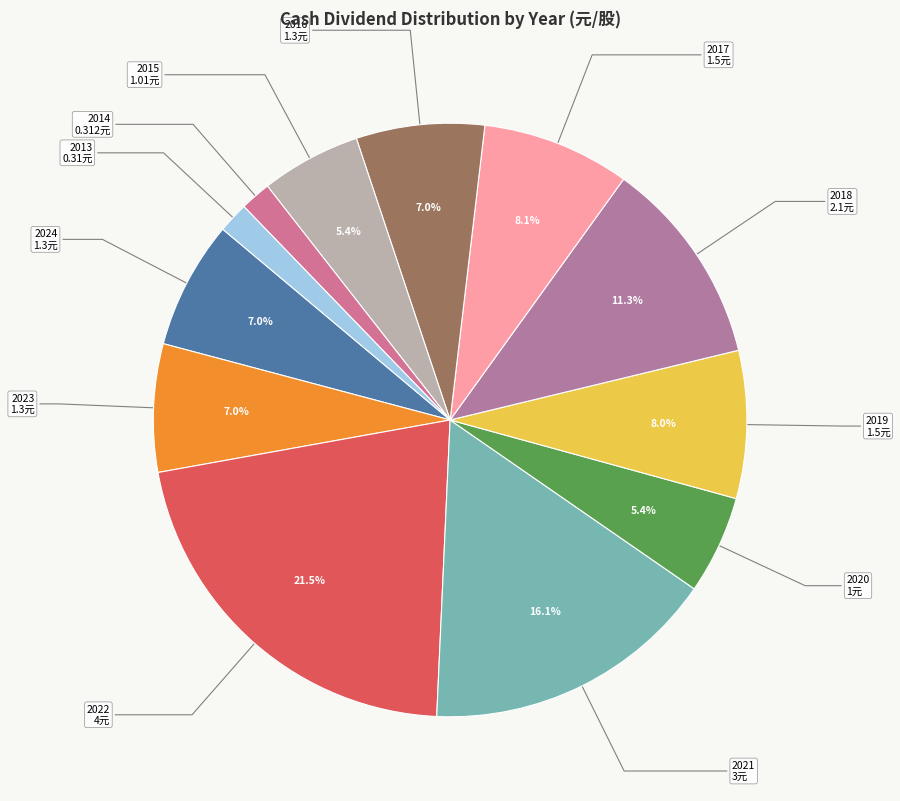

What is the largest slice in the pie chart?

2022